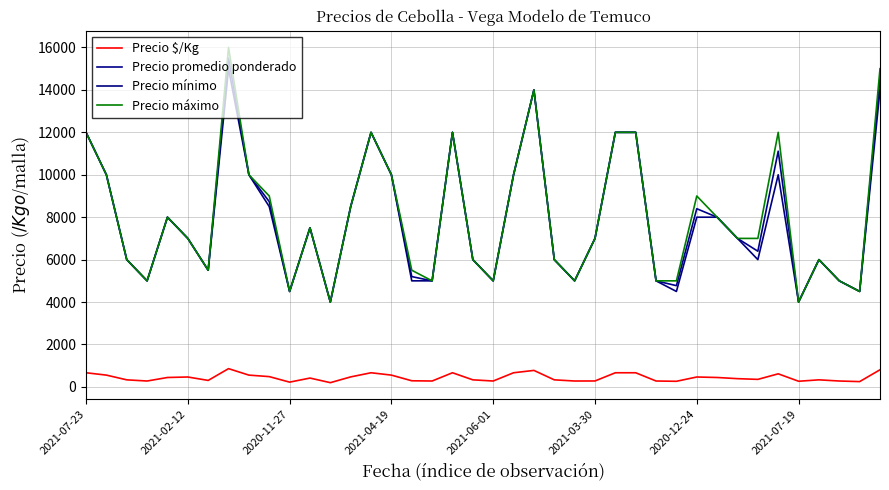

What is the label of the 13th point from the right?

27